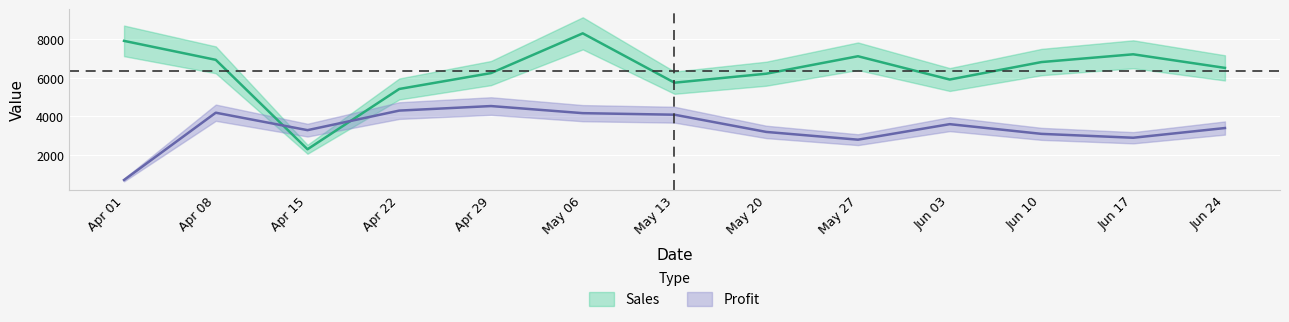

At which category does Profit reach its first local peak?

Apr 08